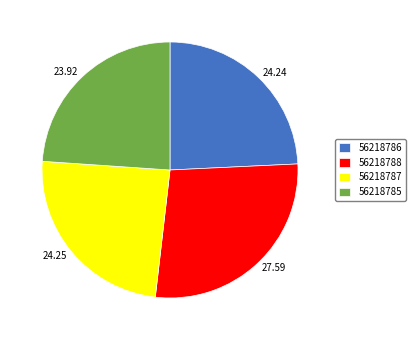

Does any single category account for the majority?

No